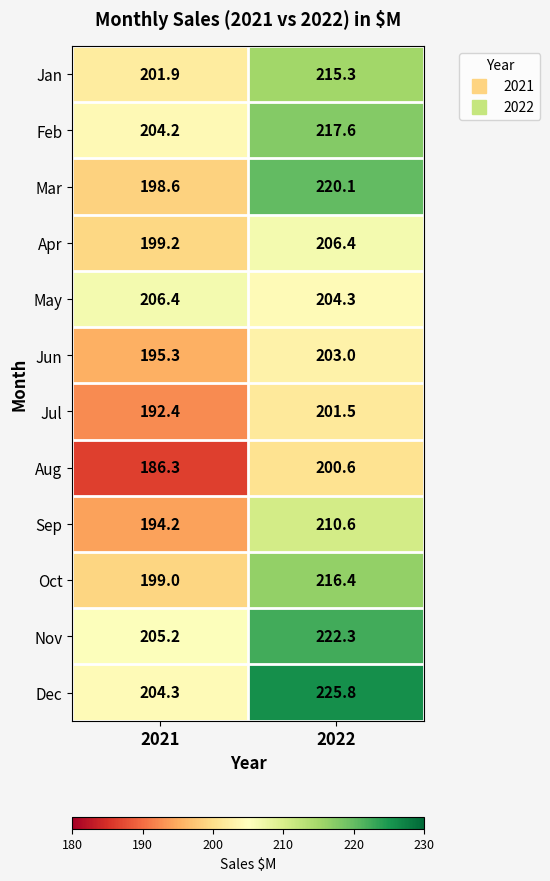

The value of Jul at 2022 is 60.0. True or false?

False